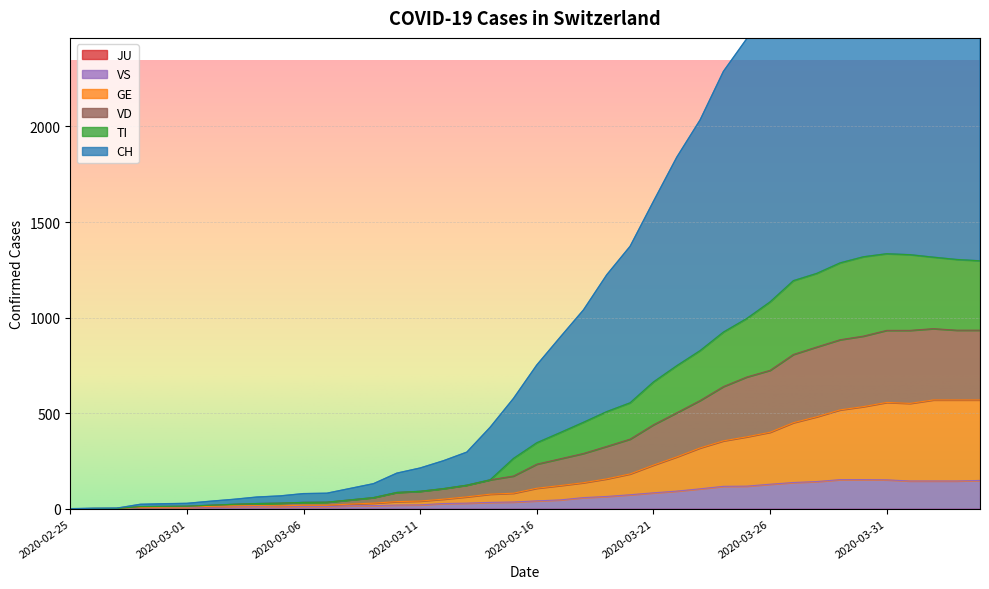

Where does the VS series first go above 41?

2020-03-17